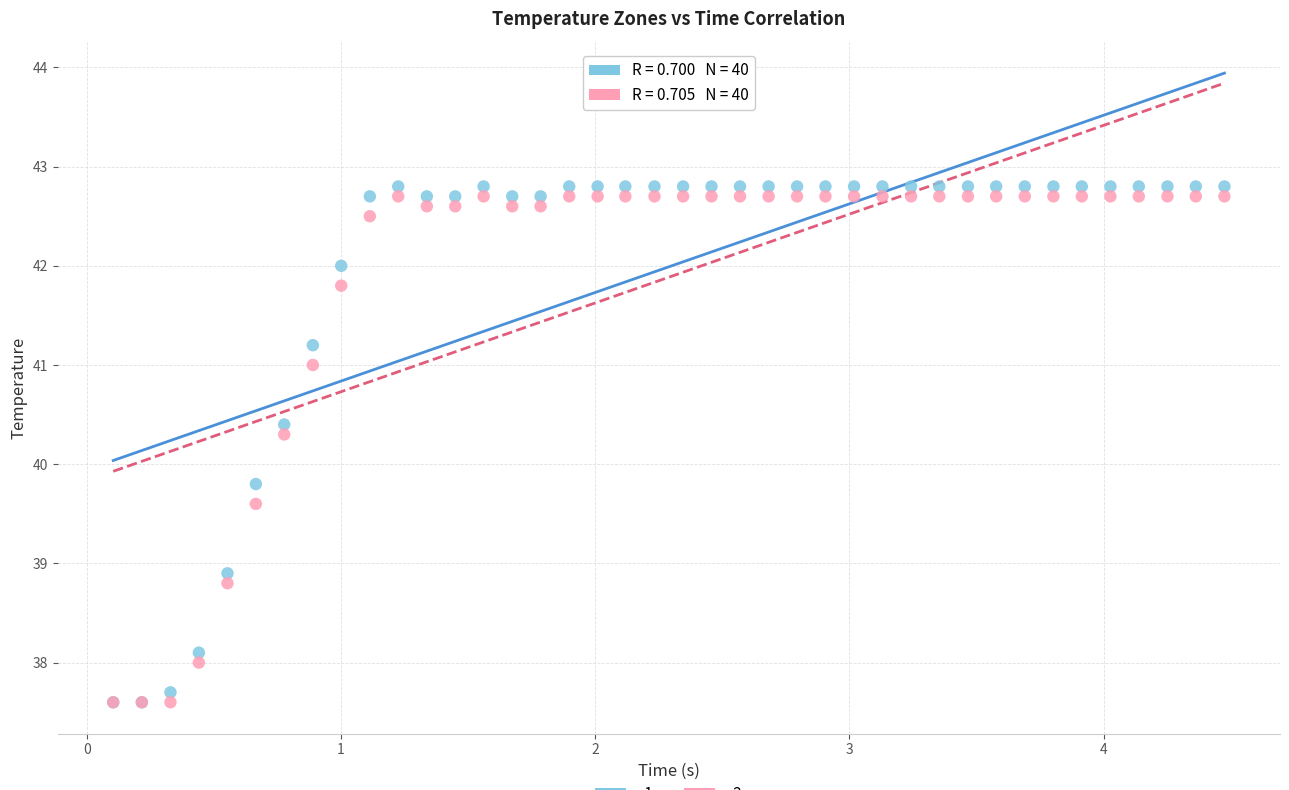

Across all series, what Y value is closest to 40?

39.8